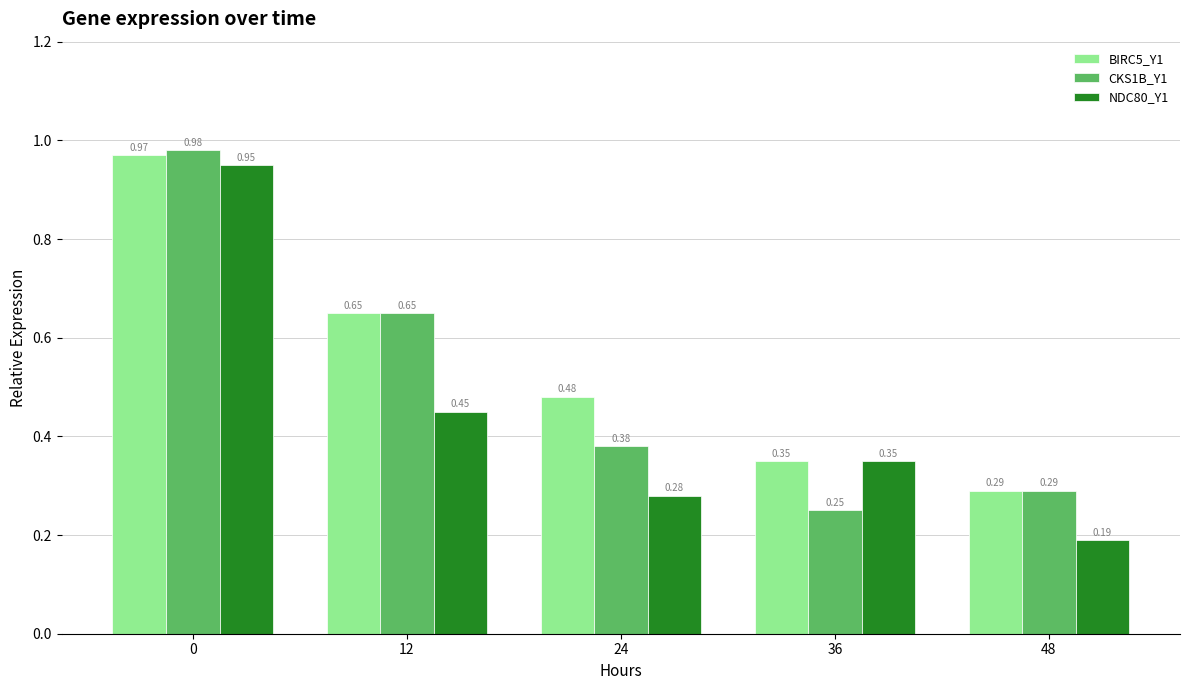

Which series has the largest range (max minus min)?

NDC80_Y1